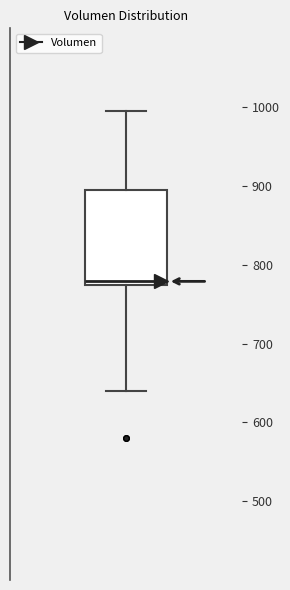

Transcribe this box plot: give where the median line is, the range the box spans, and where the two whiskers end, as read against the y-axis. The values are not printed on the chart, so give them approximately, as read against the axis.

median 780, box 770 to 890, whiskers 640 to 1000